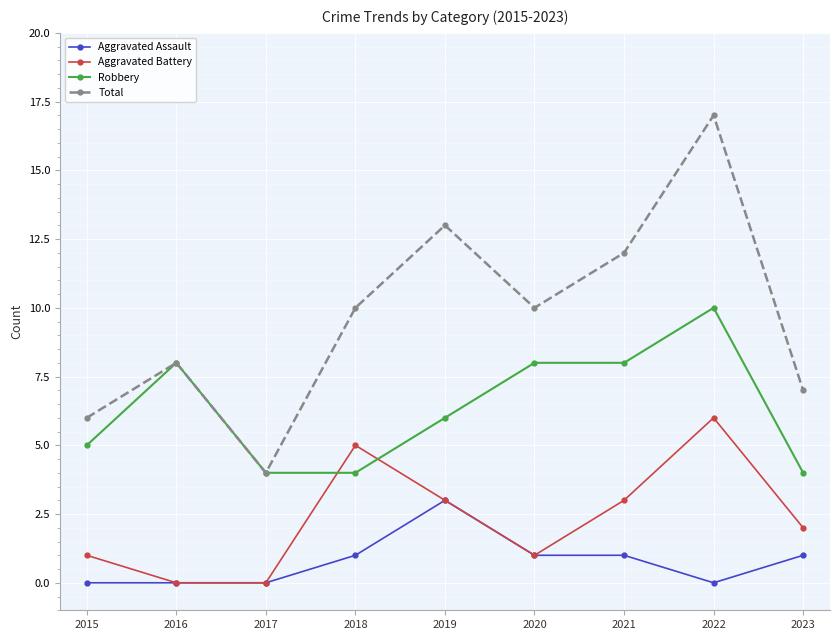

How many distinct data groups are displayed?

4